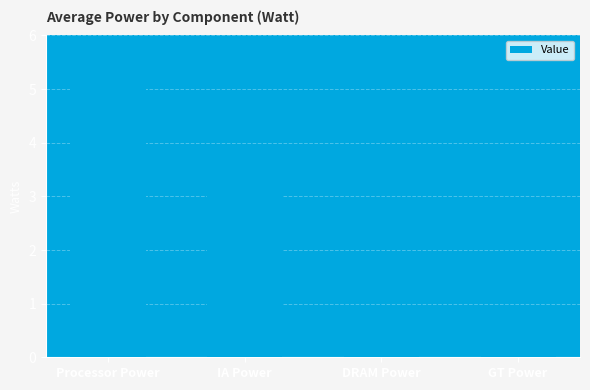

What is the sum of the values at DRAM Power and GT Power?

0.6